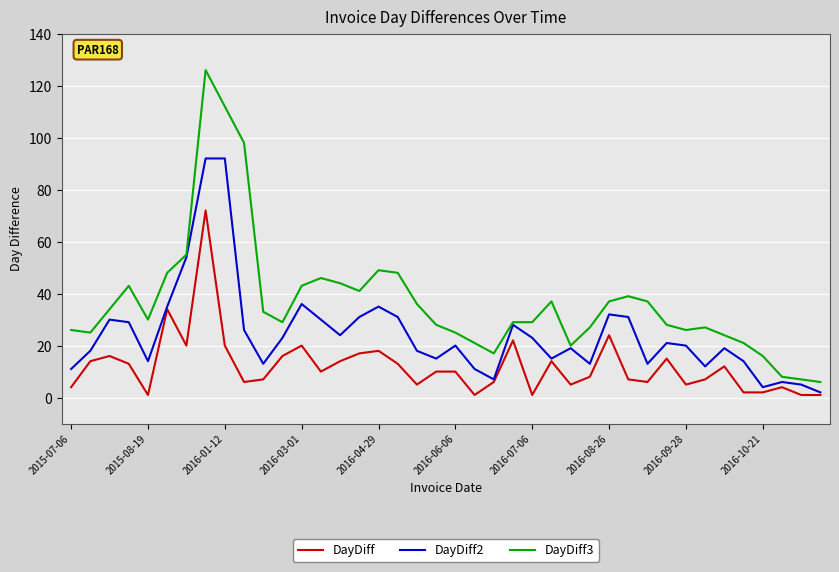

What are all the series names shown in the legend?

DayDiff, DayDiff2, DayDiff3